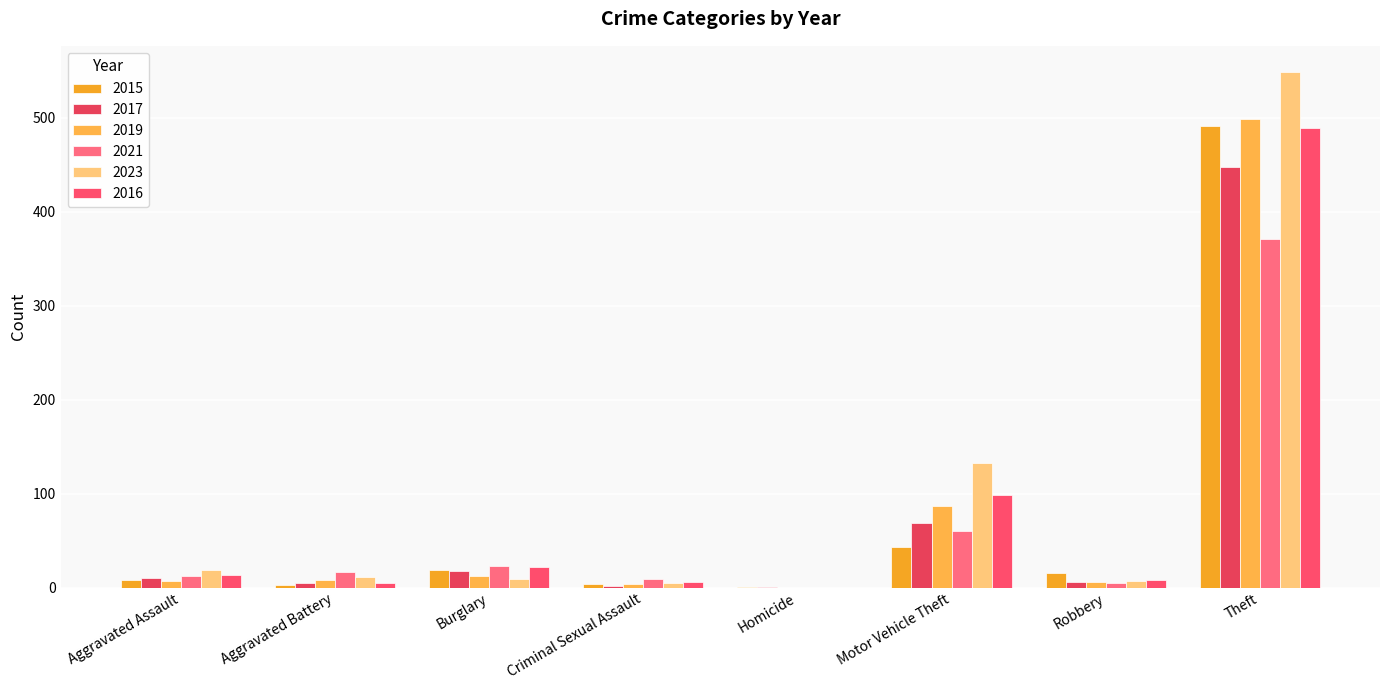

The value of 2019 at Homicide is 0. True or false?

True